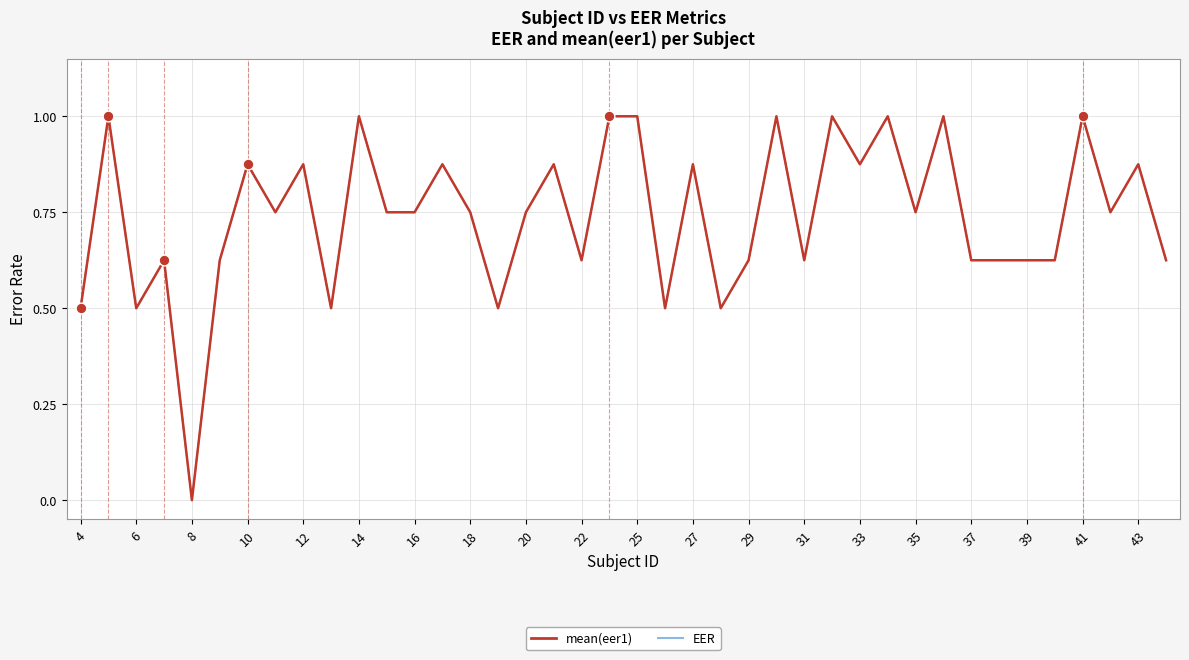

Which series has the largest total across all categories?

mean(eer1)